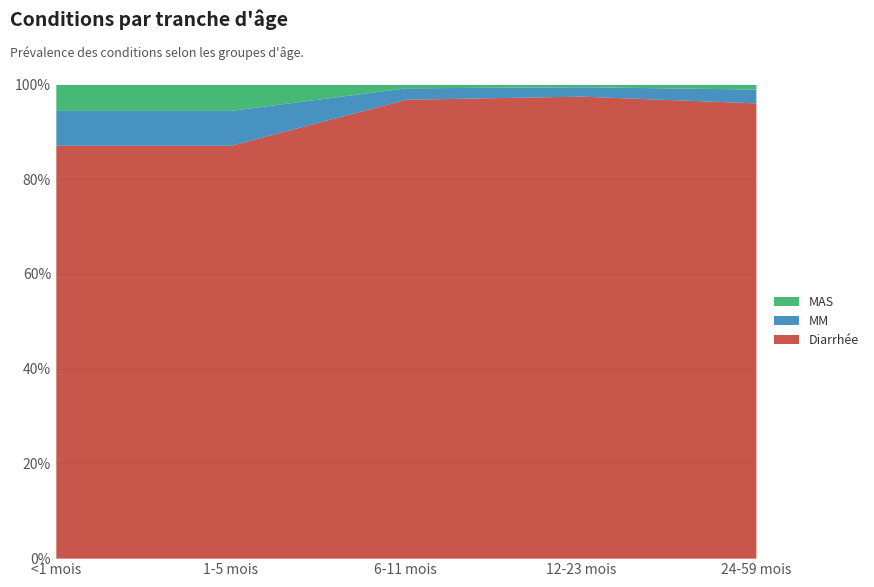

List the series in order of their peak value, highest first.

Diarrhée, MM, MAS